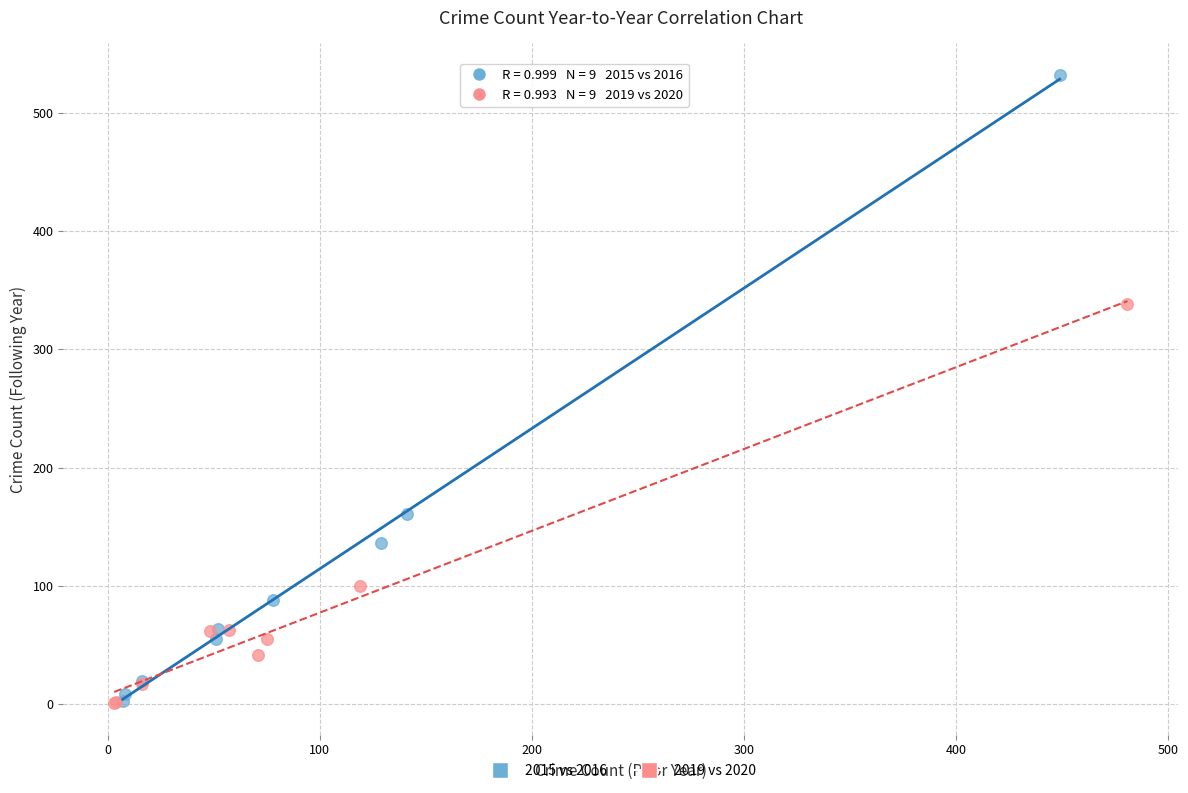

Which series has the widest spread of Y values?

2015 vs 2016